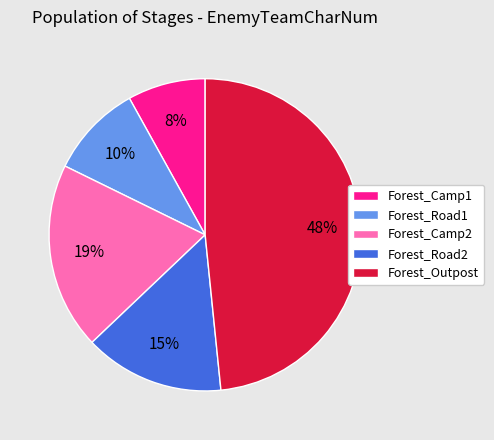

To the nearest percent, what portion does Forest_Outpost represent?

48%